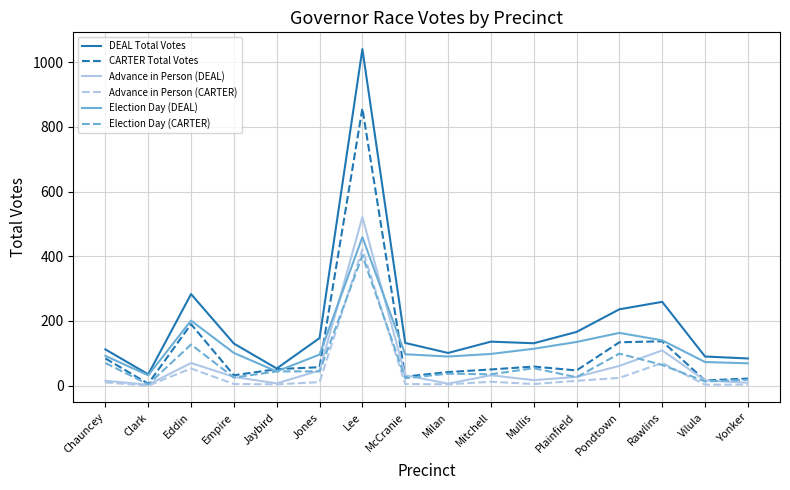

How many series are shown in this chart?

6